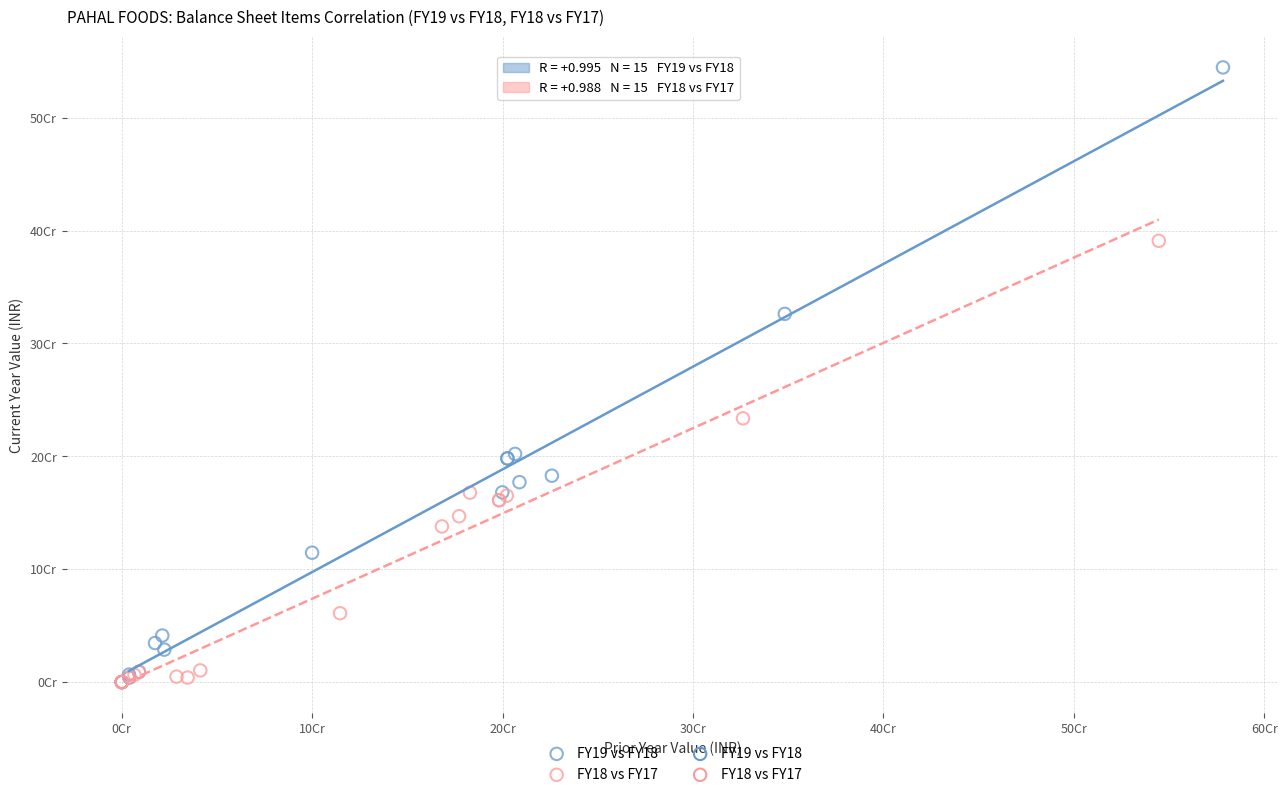

Which series has the largest Y range (max minus min)?

FY19 vs FY18